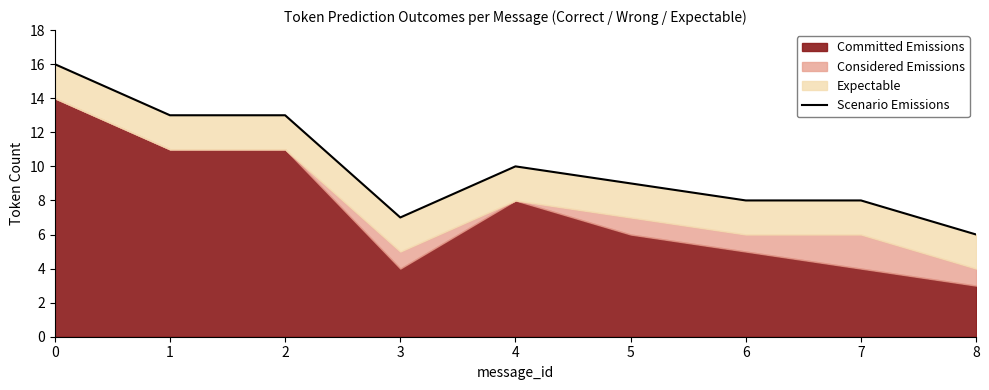

Which label corresponds to the smallest value in the chart?

8